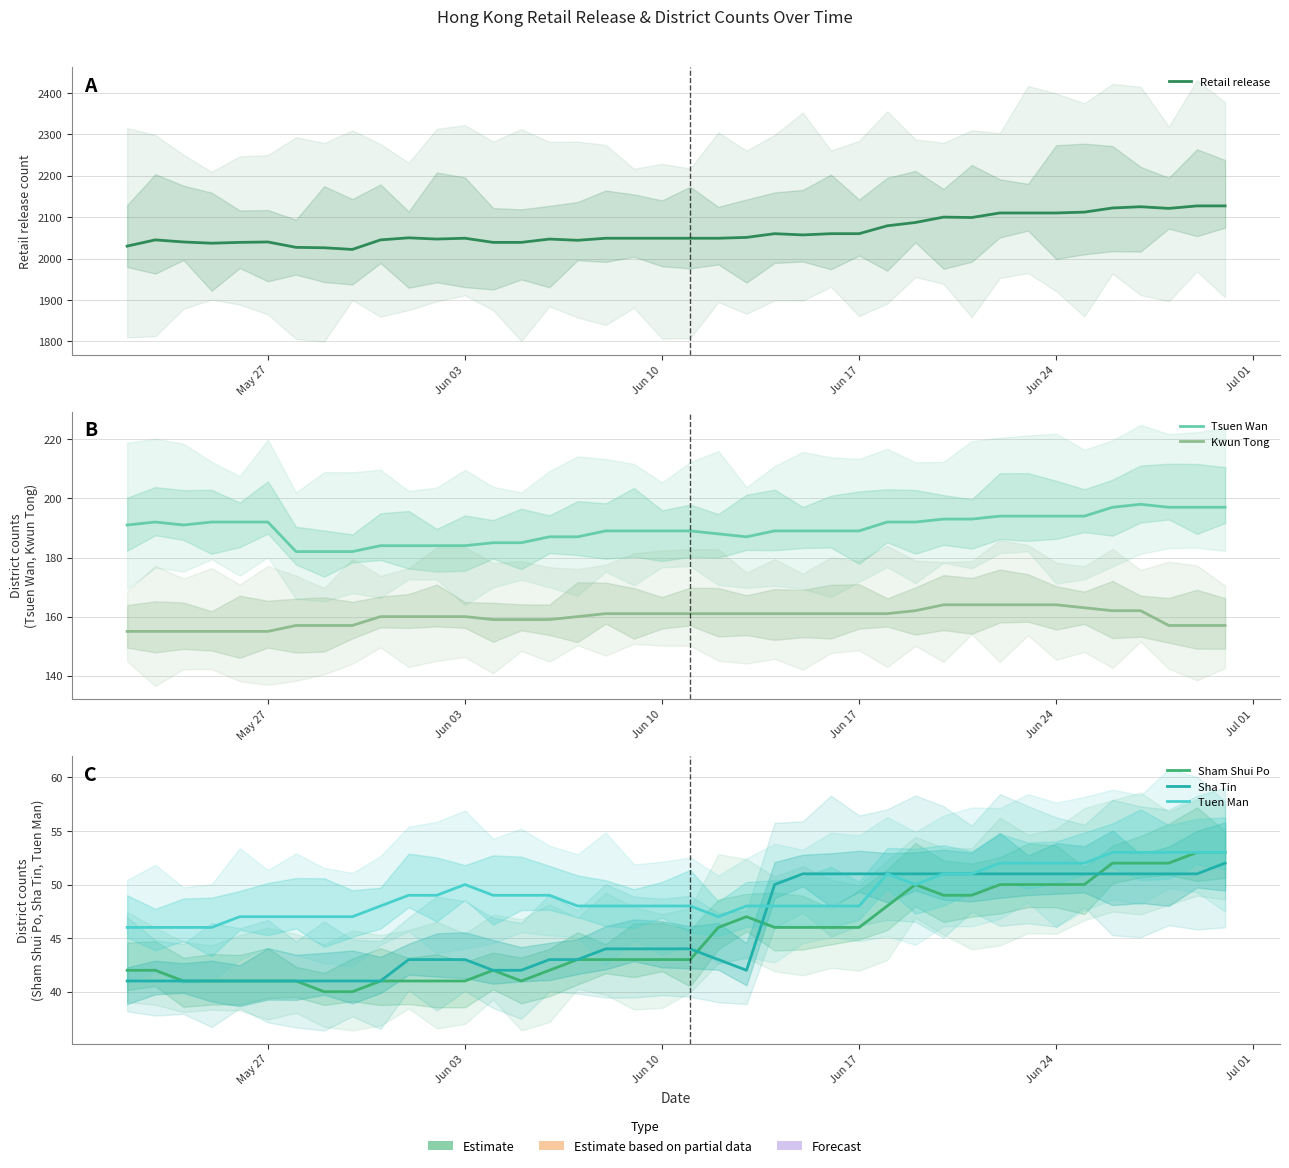

Count the number of data series in this chart.

6